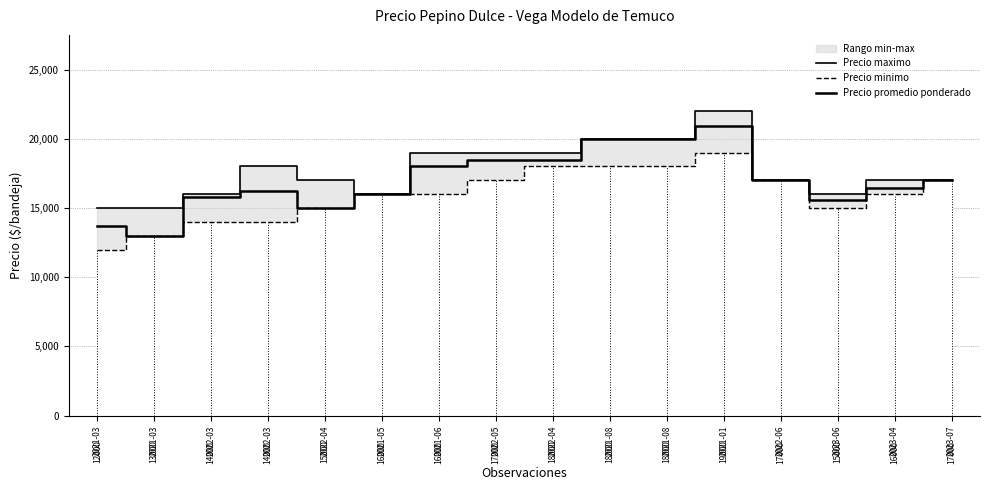

What is the maximum value for Precio minimo?

19000